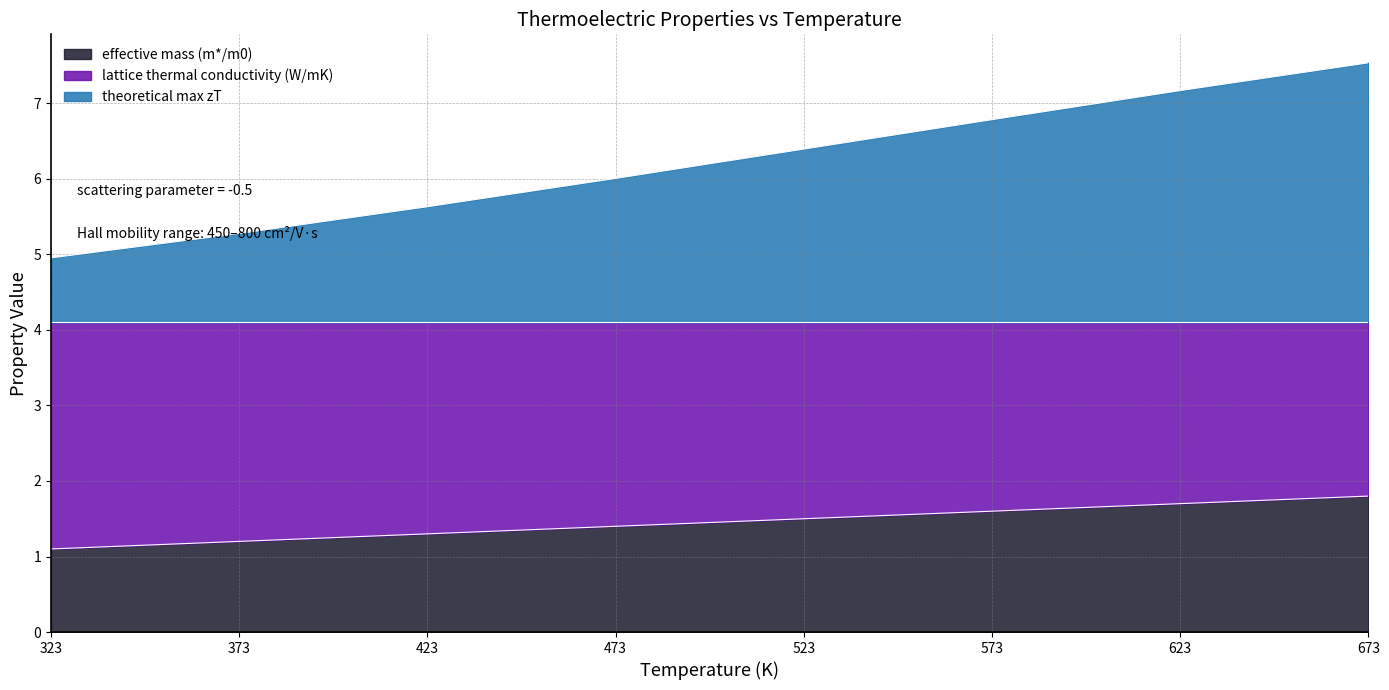

How many lines are shown in the chart?

2